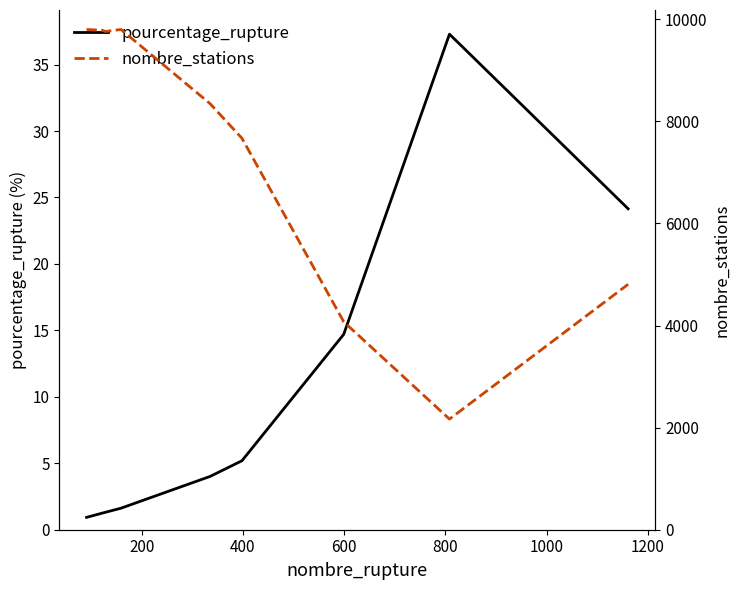

What is the highest value of the pourcentage_rupture series?

37.3